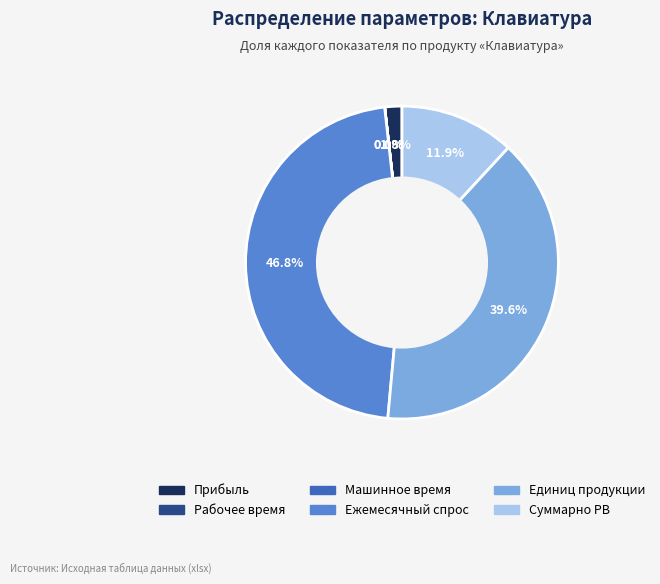

Is there any slice that represents more than half of the pie?

No